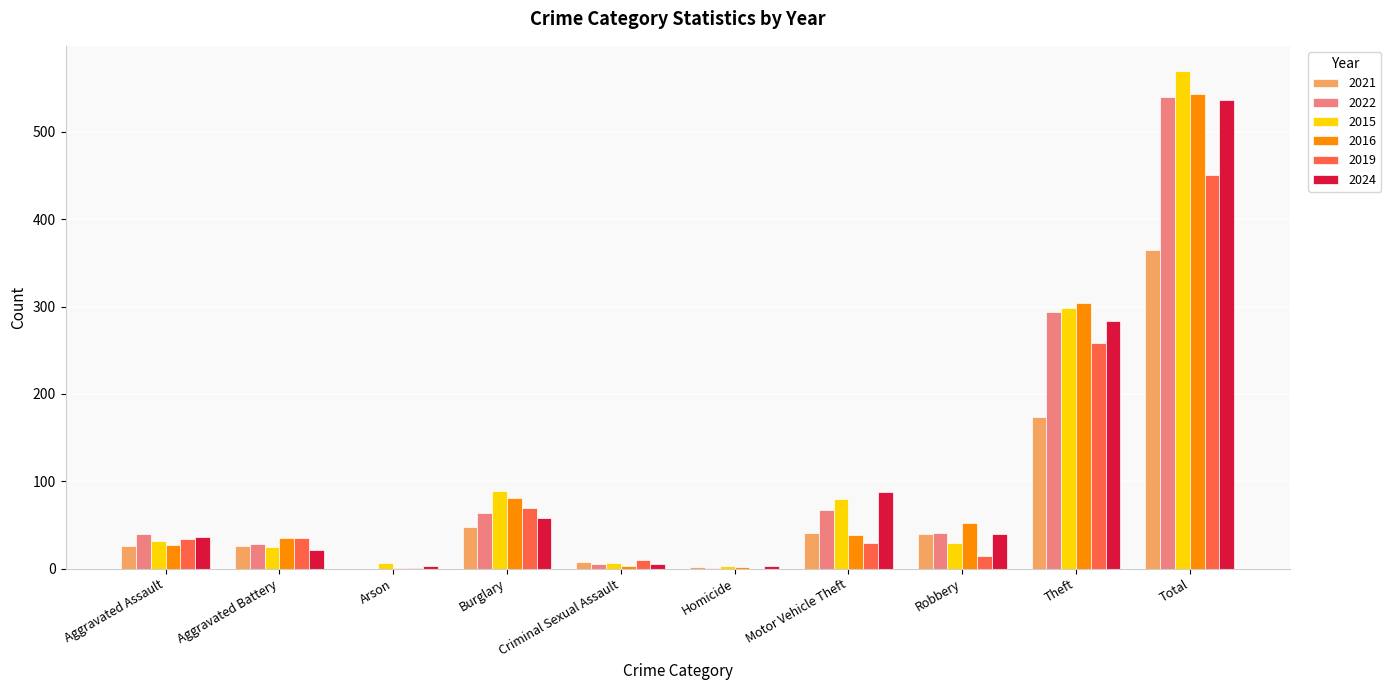

At which label does 2019 reach its peak?

Total